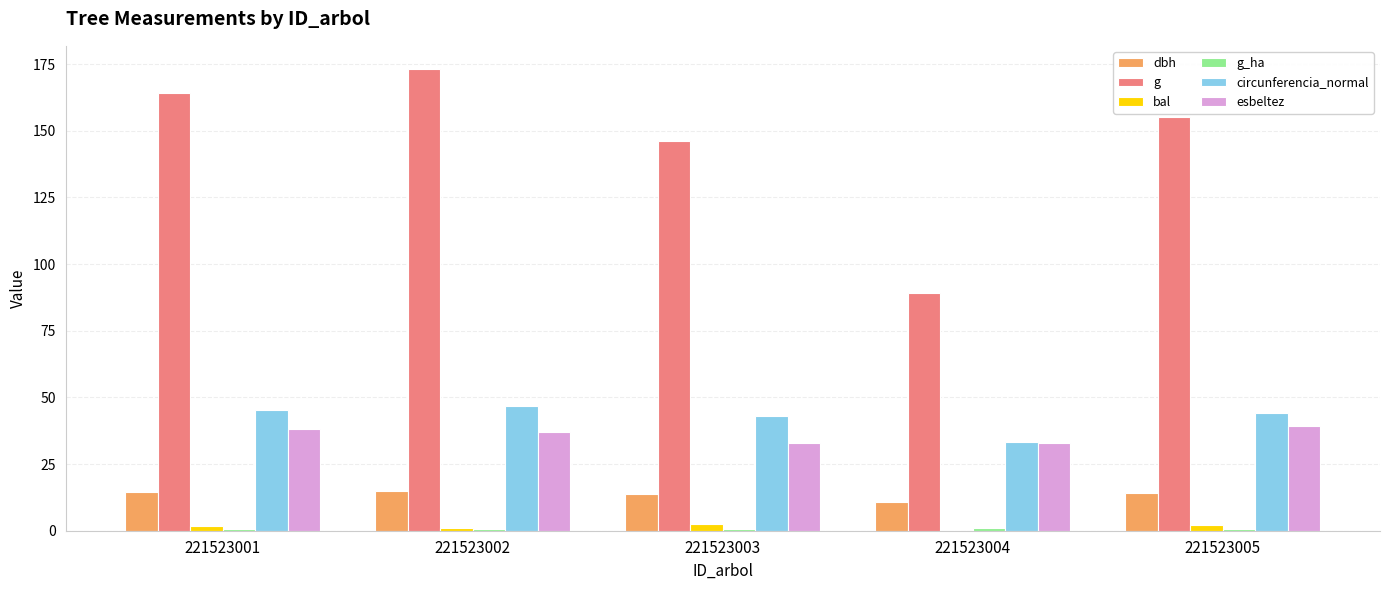

Are the bars grouped side by side (vs. stacked)?

Yes